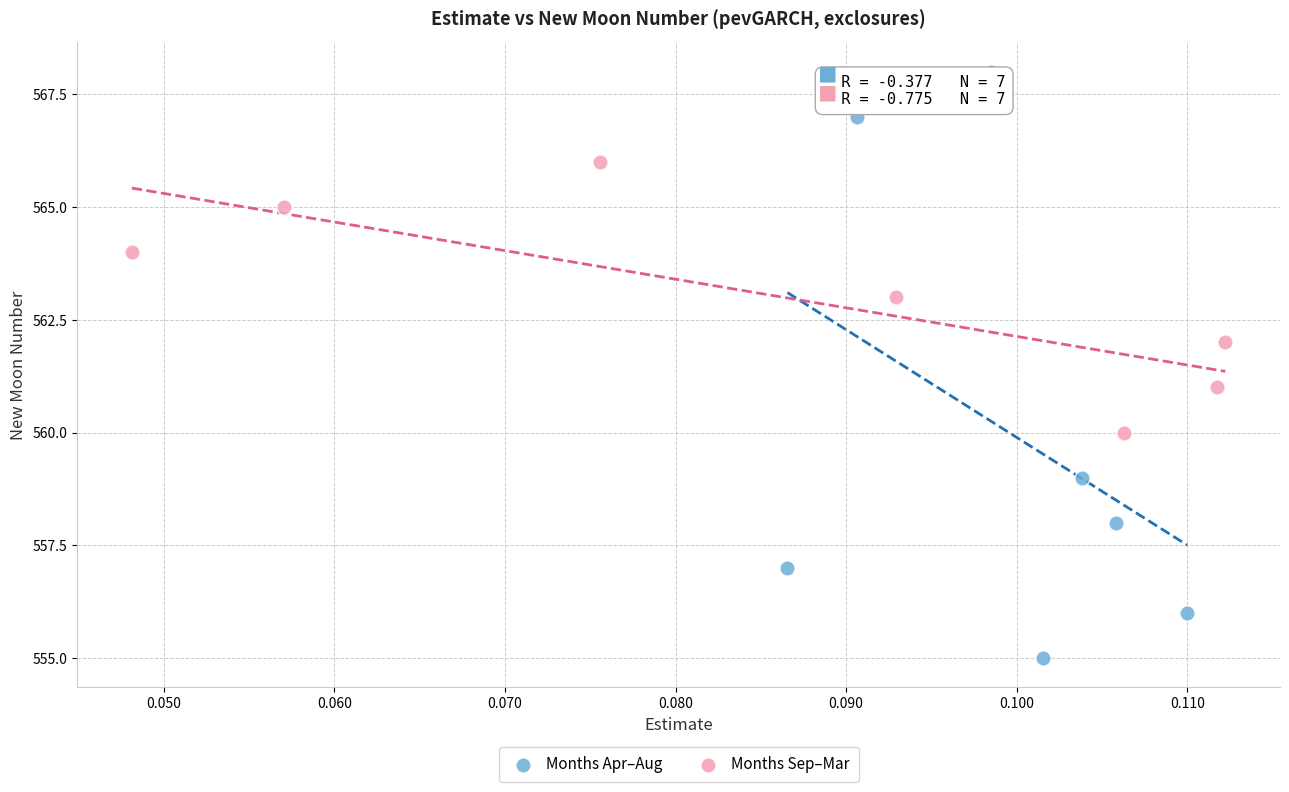

Which series has the largest Y range (max minus min)?

Months Apr–Aug